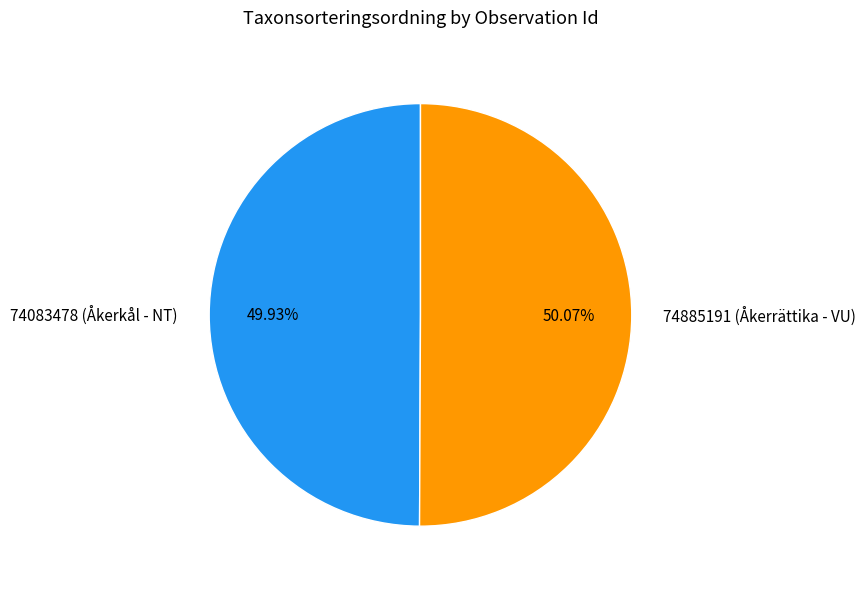

Is it true that 74083478 (Åkerkål - NT) is 50% of the pie?

True